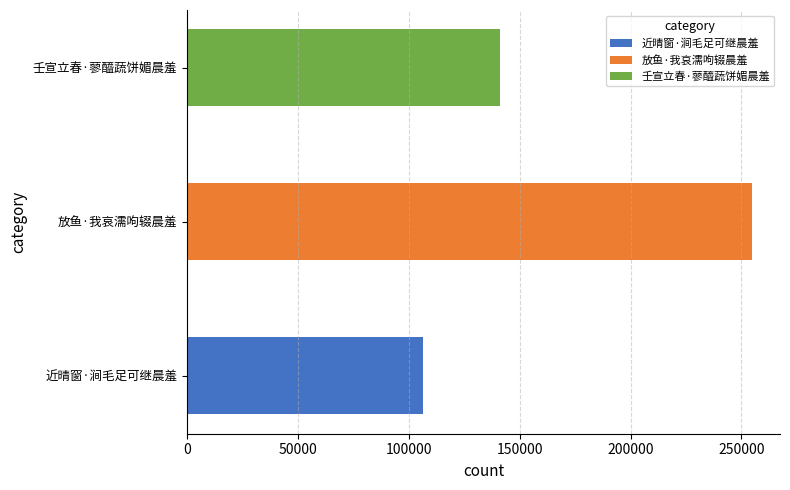

Reading right to left, transcribe all the data shown in this chart.

141142	254621	106662